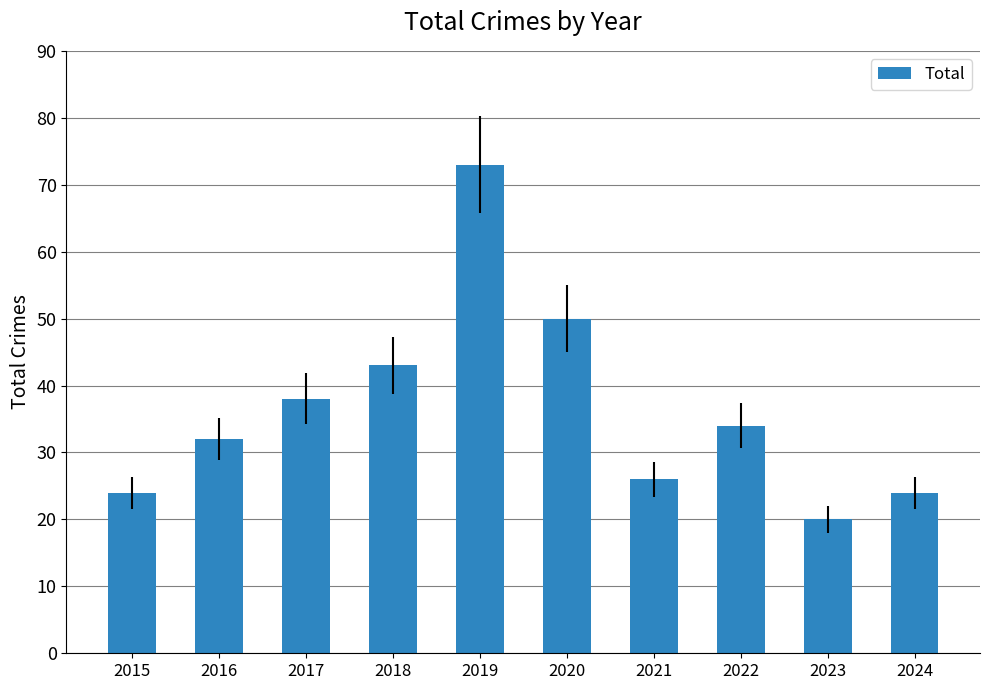

Reading left to right, extract all data points from this chart.

2015=24	2016=32	2017=38	2018=43	2019=73	2020=50	2021=26	2022=34	2023=20	2024=24